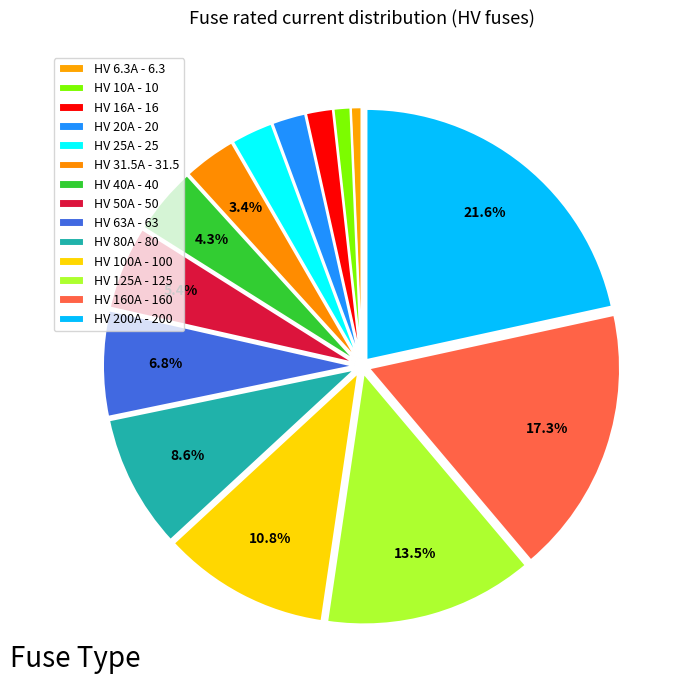

Between HV 100A and HV 80A, which is larger?

HV 100A